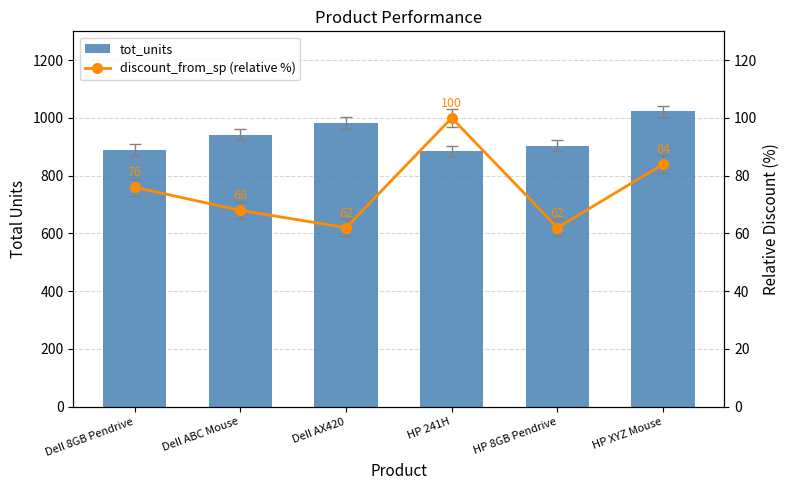

What is the difference between the highest and lowest values at Dell 8GB Pendrive?

813